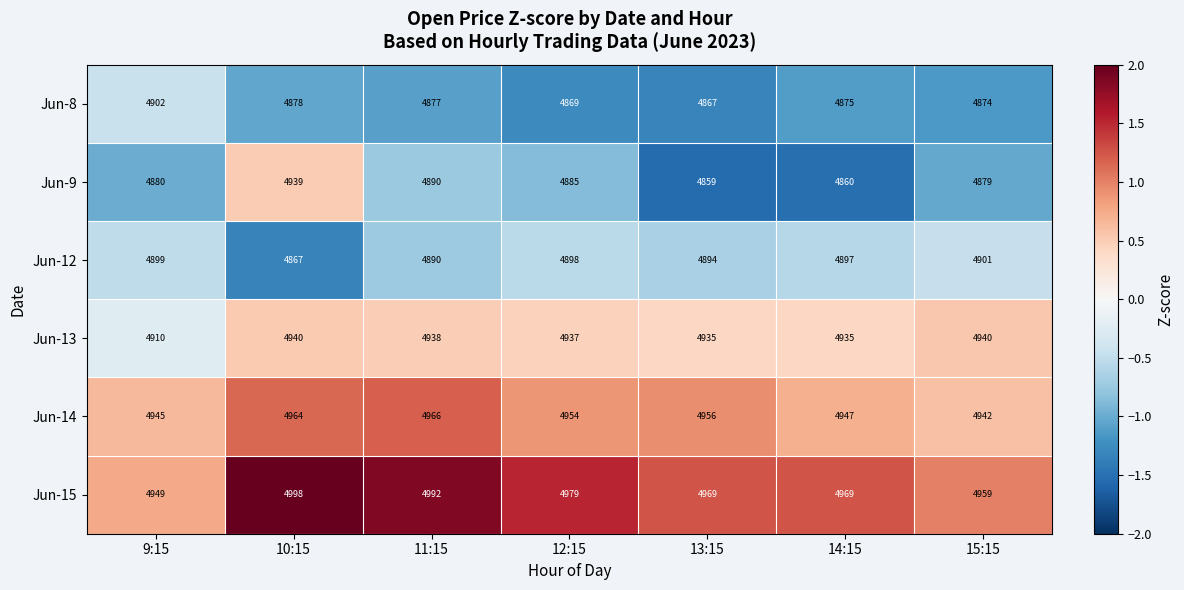

Which series has the largest range (max minus min)?

Jun-9